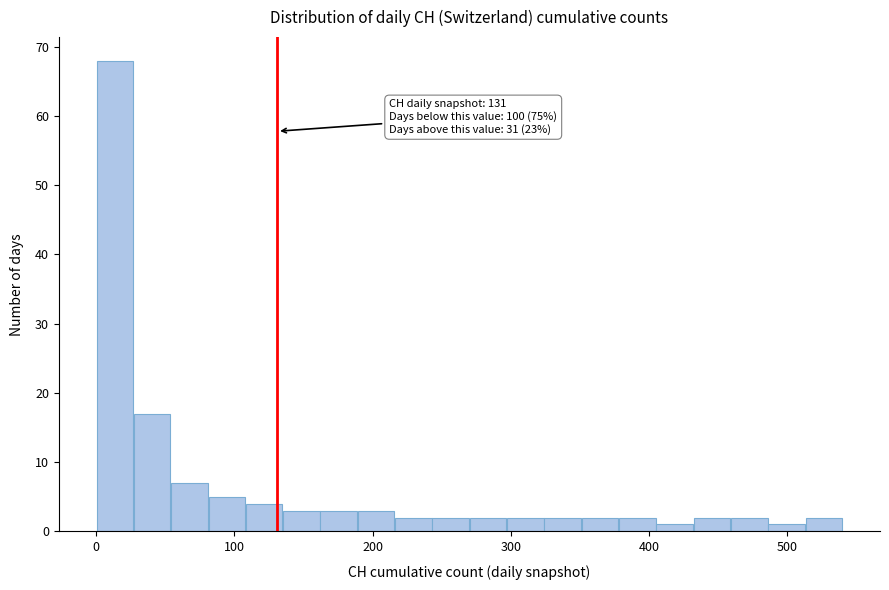

Read against the x-axis, roughly where is the centre of the tallest bar?

10